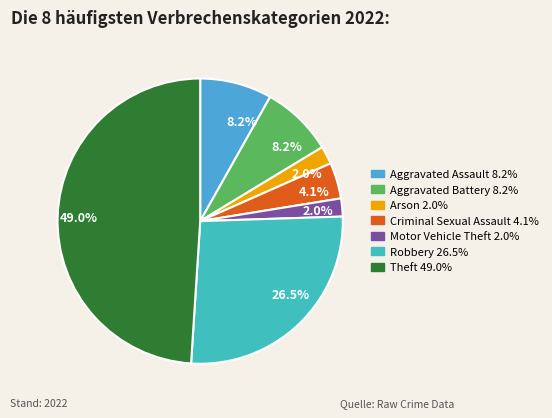

Count the number of slices in the pie.

7